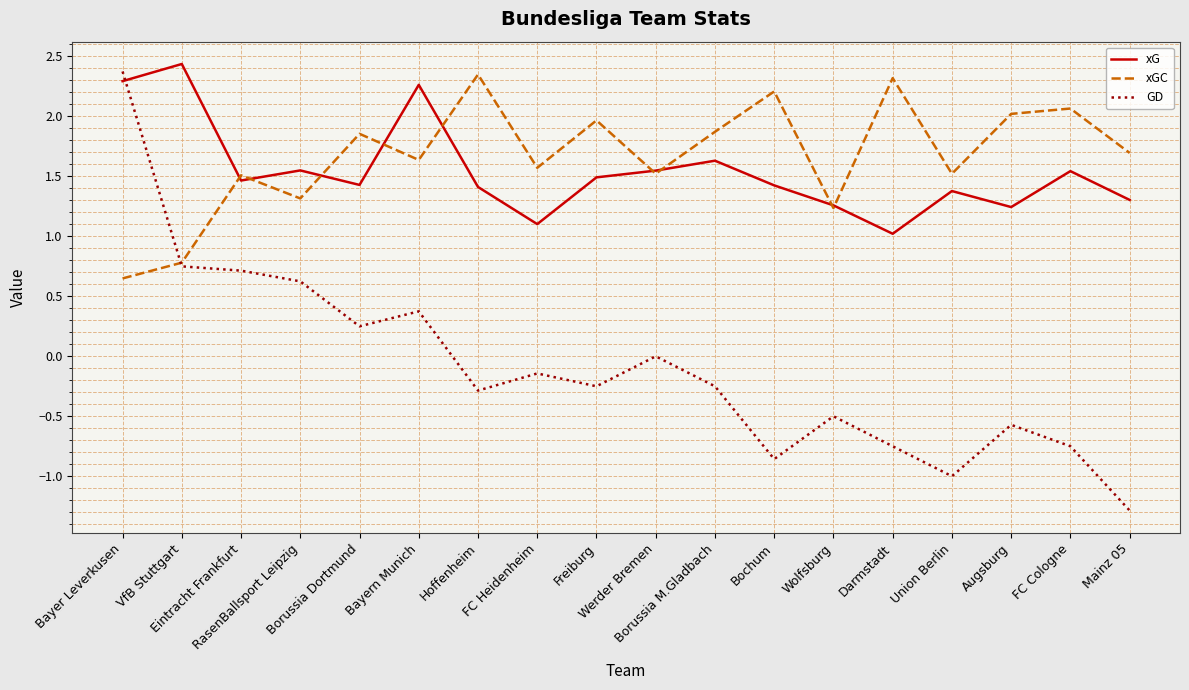

Which series has the largest range (max minus min)?

GD